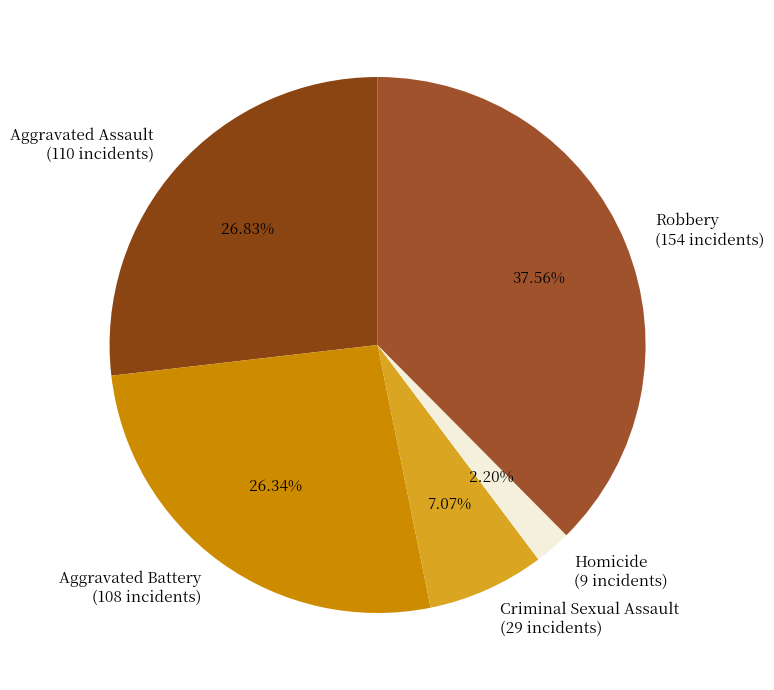

True or false: Robbery accounts for 38% of the total.

True